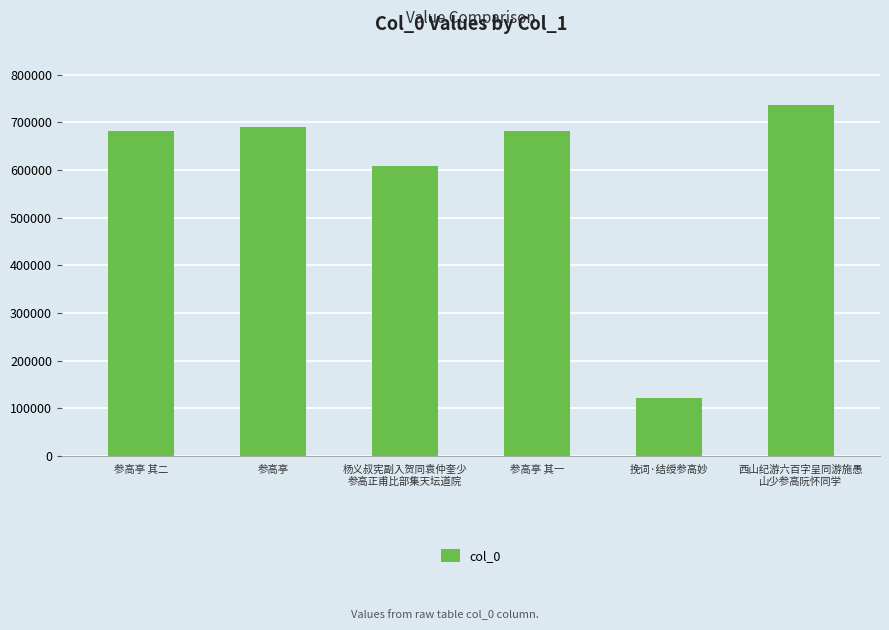

Which label corresponds to the smallest value in the chart?

挽词·结绶参高妙